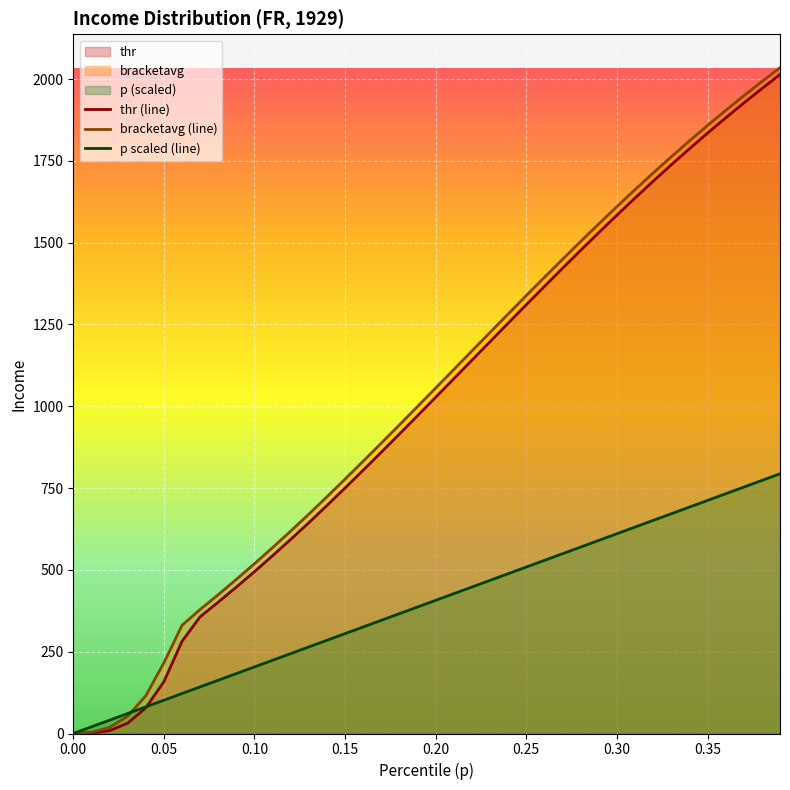

What is the highest value of the thr (line) series?

2014.0